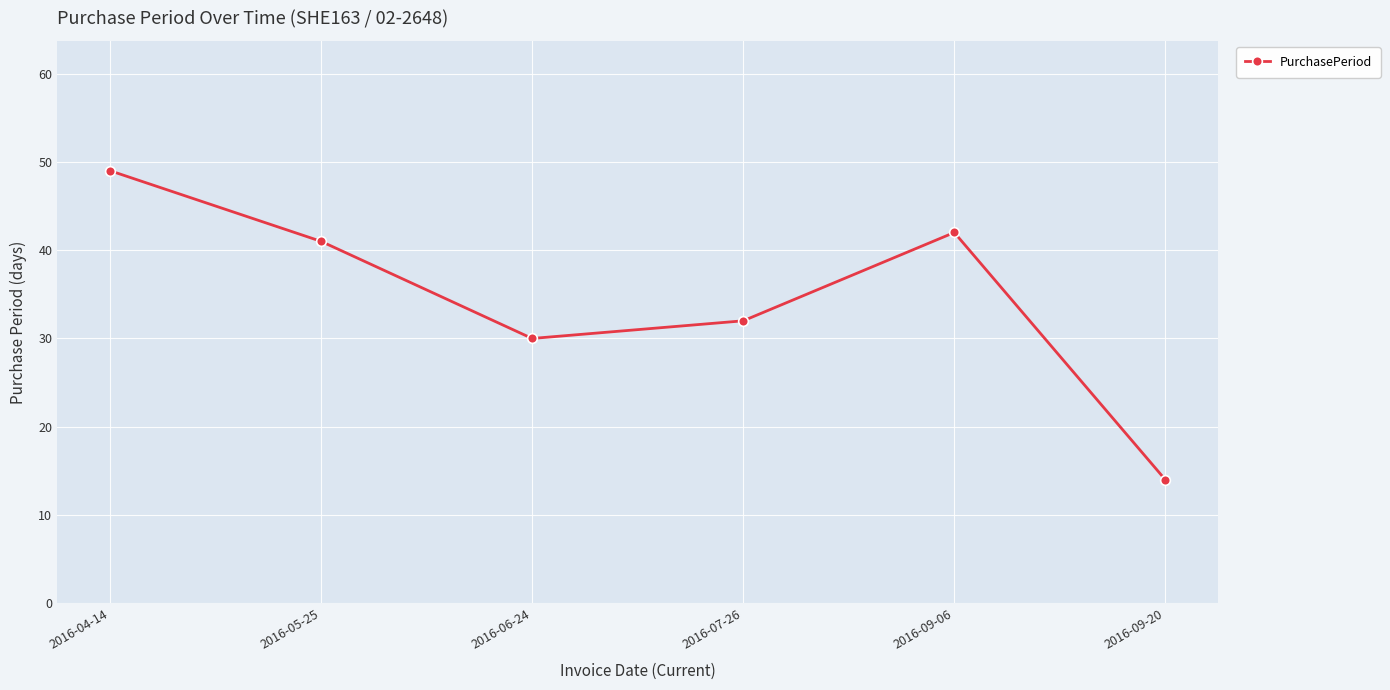

How many points are higher than both their immediate neighbors (excluding endpoints)?

1